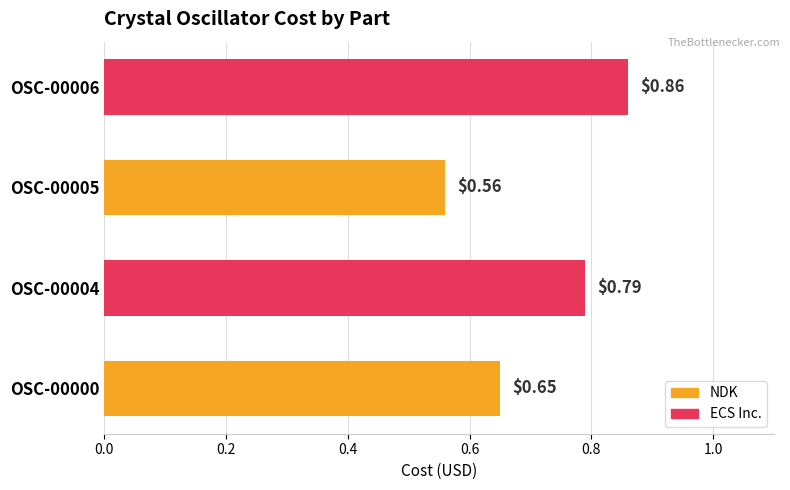

What is the difference between the values at OSC-00006 and OSC-00005?

0.3